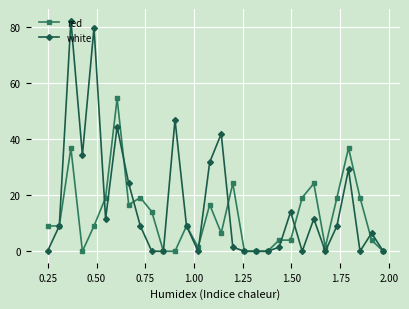

Does the chart display data point markers on the line(s)?

Yes